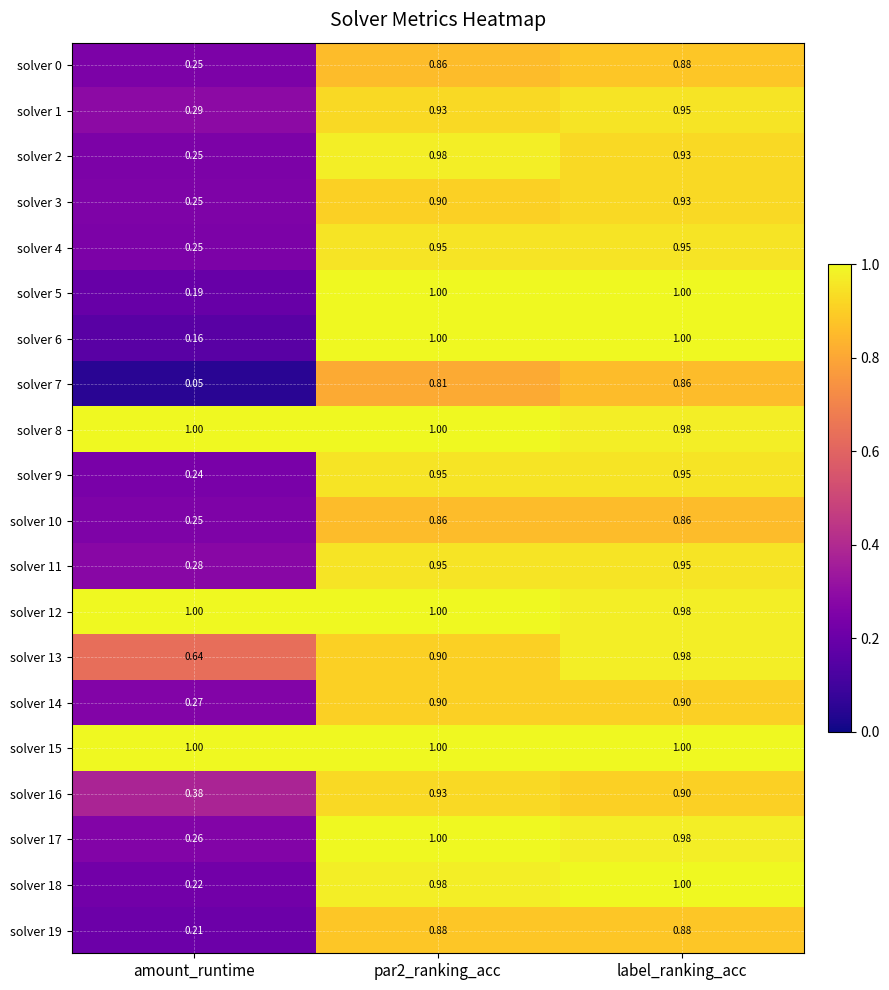

Where is solver 13 nearest to the value 0?

amount_runtime